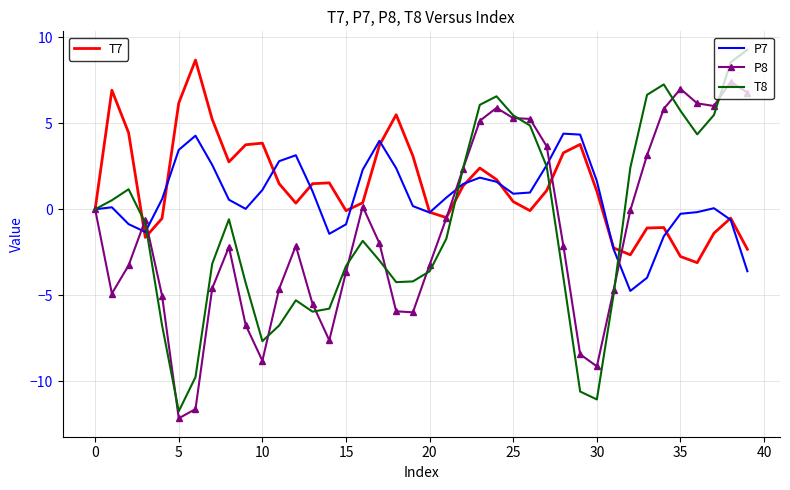

What is the minimum value shown in the chart?

-12.2